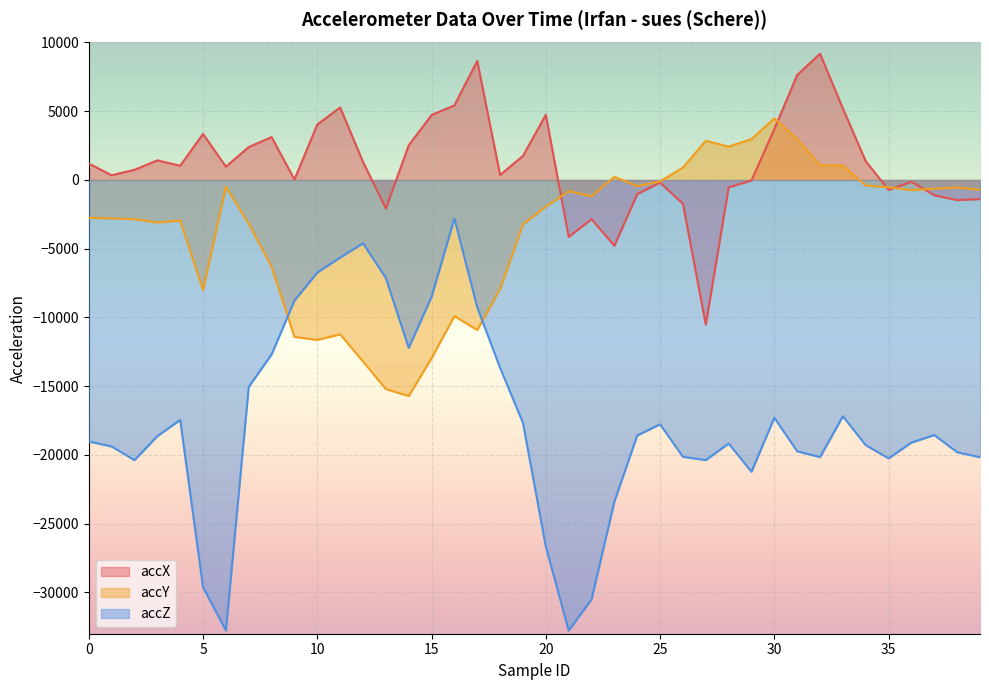

At which category does the chart reach its minimum across all series?

6